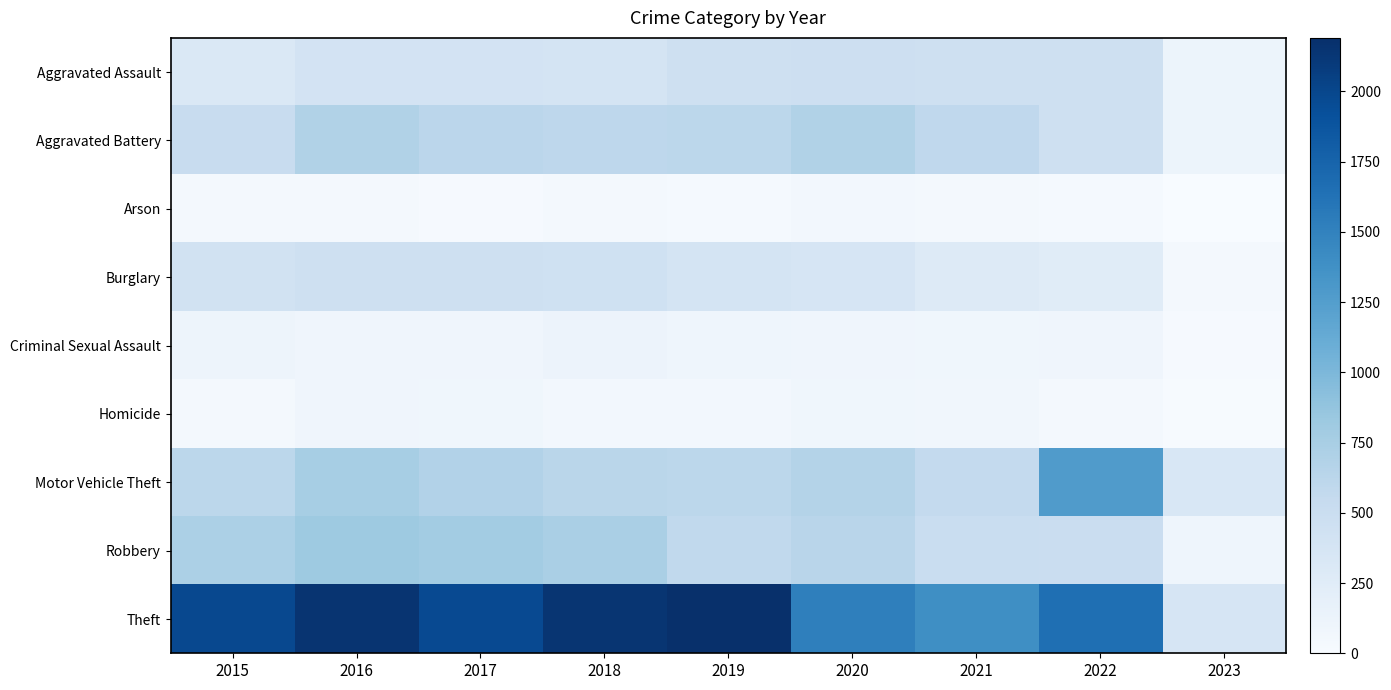

Reading left to right, what are all the values shown in this chart?

Aggravated Assault: 2015=323	2016=402	2017=396	2018=392	2019=452	2020=468	2021=452	2022=457	2023=113
Aggravated Battery: 2015=515	2016=691	2017=623	2018=600	2019=608	2020=691	2021=587	2022=446	2023=118
Arson: 2015=35	2016=40	2017=23	2018=37	2019=32	2020=55	2021=43	2022=31	2023=7
Burglary: 2015=422	2016=451	2017=453	2018=443	2019=383	2020=363	2021=280	2022=251	2023=47
Criminal Sexual Assault: 2015=105	2016=87	2017=90	2018=122	2019=102	2020=89	2021=82	2022=94	2023=18
Homicide: 2015=50	2016=87	2017=82	2018=56	2019=53	2020=81	2021=69	2022=48	2023=9
Motor Vehicle Theft: 2015=614	2016=756	2017=680	2018=631	2019=611	2020=674	2021=560	2022=1272	2023=340
Robbery: 2015=726	2016=819	2017=780	2018=741	2019=577	2020=639	2021=506	2022=497	2023=95
Theft: 2015=1981	2016=2148	2017=1968	2018=2140	2019=2190	2020=1518	2021=1392	2022=1652	2023=363